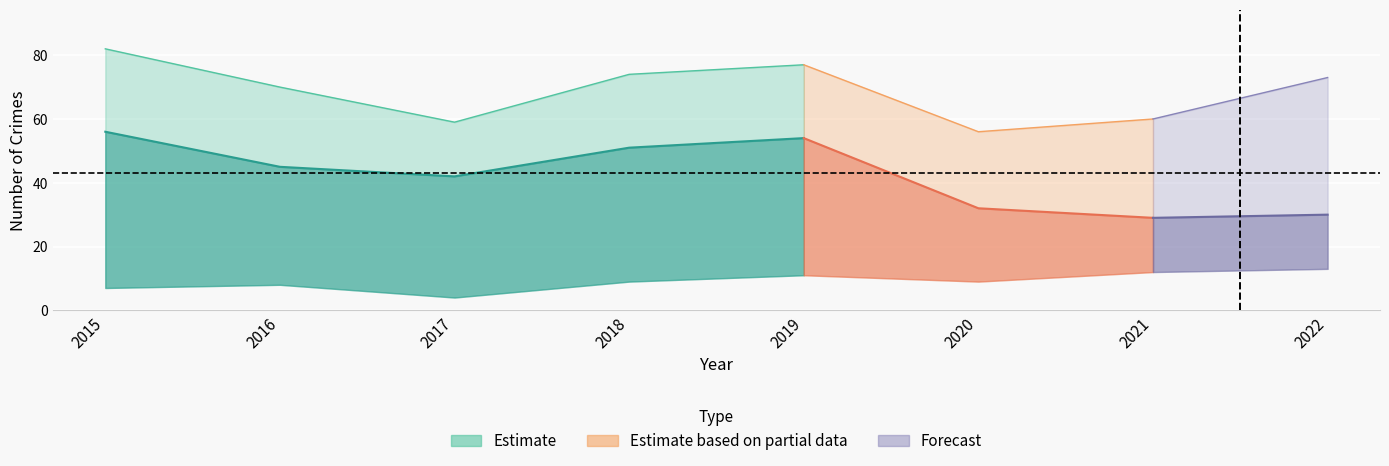

Which category has the highest value in the Total series?

2015